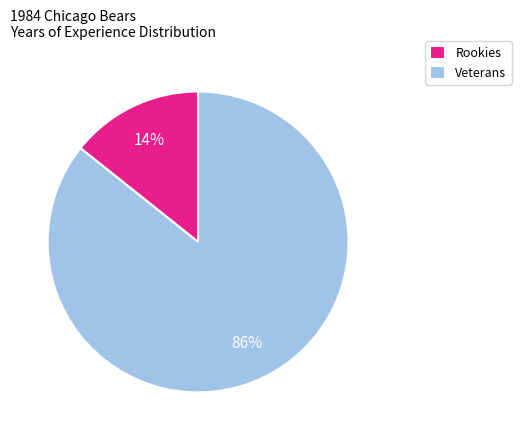

How many slices are in this pie chart?

2